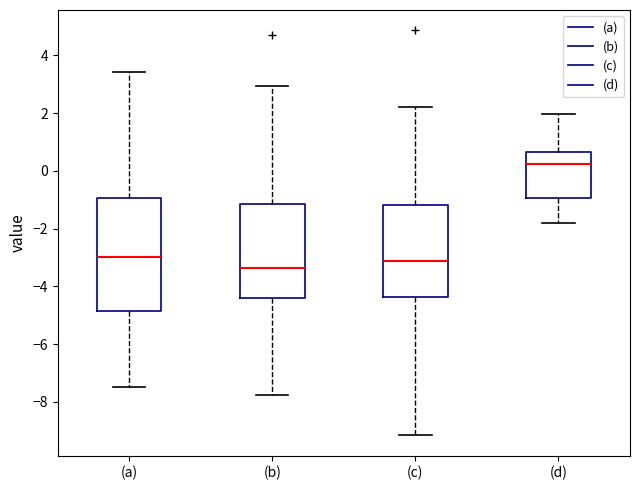

Comparing the boxes themselves (not the whiskers), which one is the tallest?

(a)